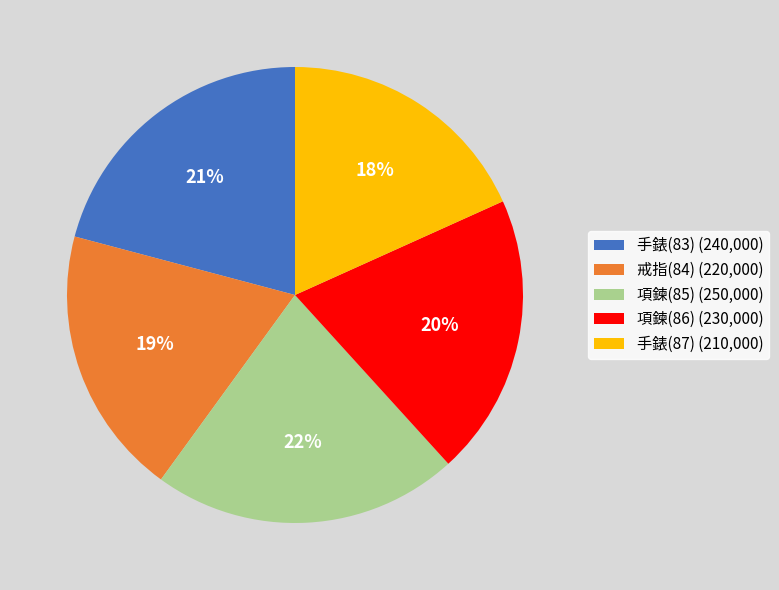

Combined, do 項鍊(85) and 項鍊(86) account for over 50%?

No